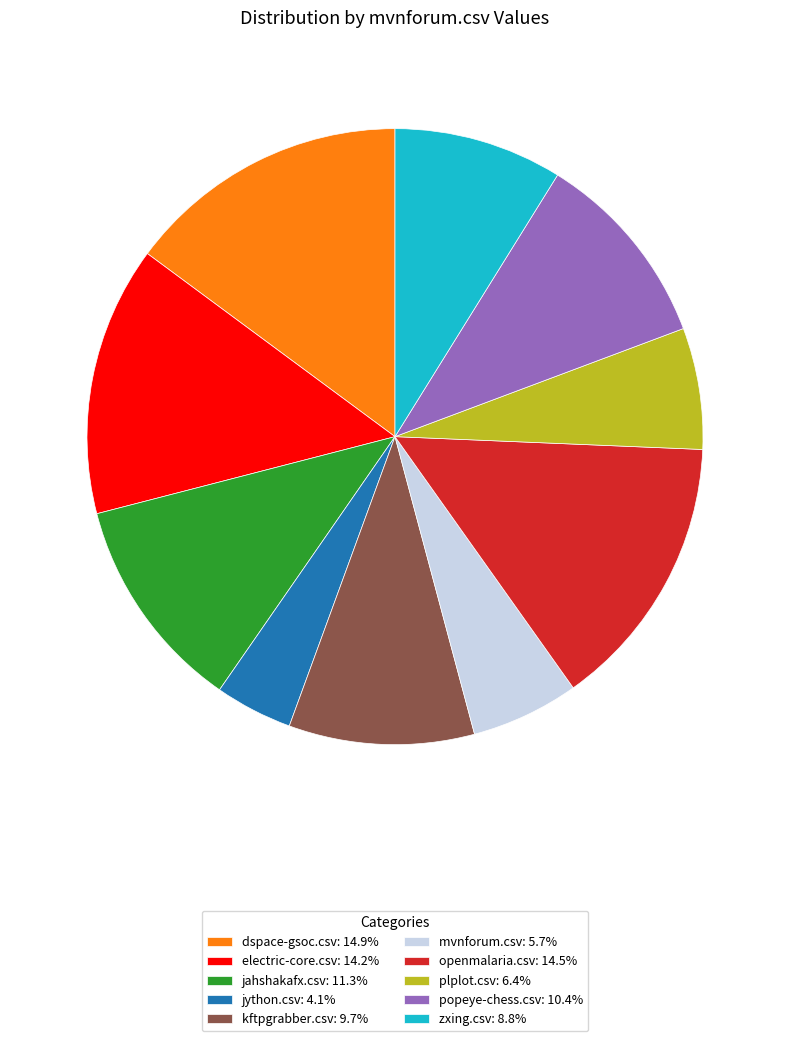

Count the number of slices in the pie.

10